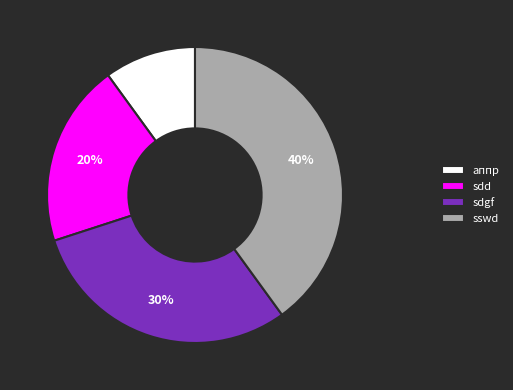

What is the smallest slice in the pie chart?

аппр